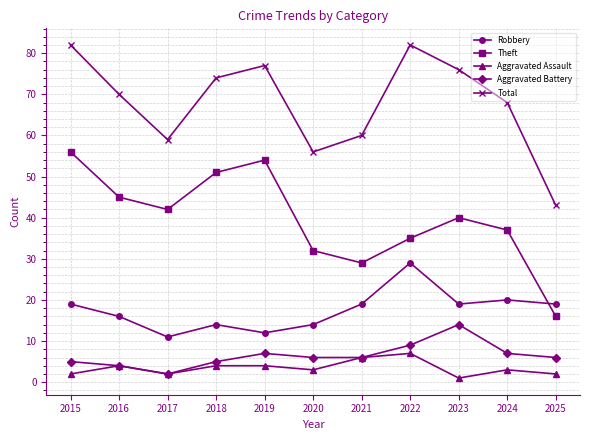

What is the sum of the Aggravated Battery values at 2024 and 2017?

9